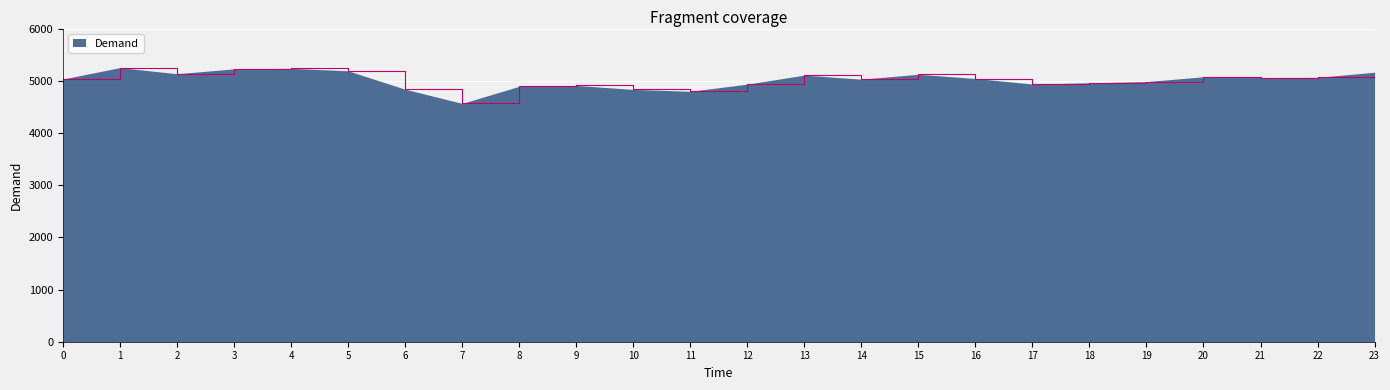

Is it true that the value at 21 is 1466?

False